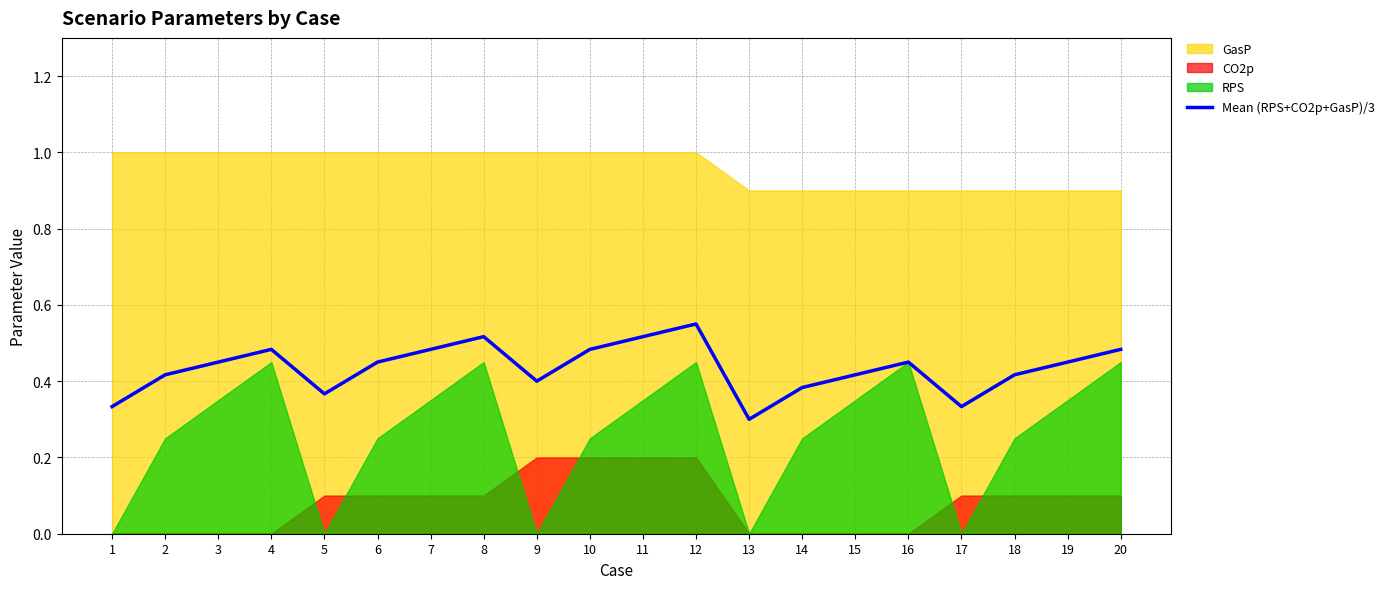

The value at 1 is 0.1. True or false?

False